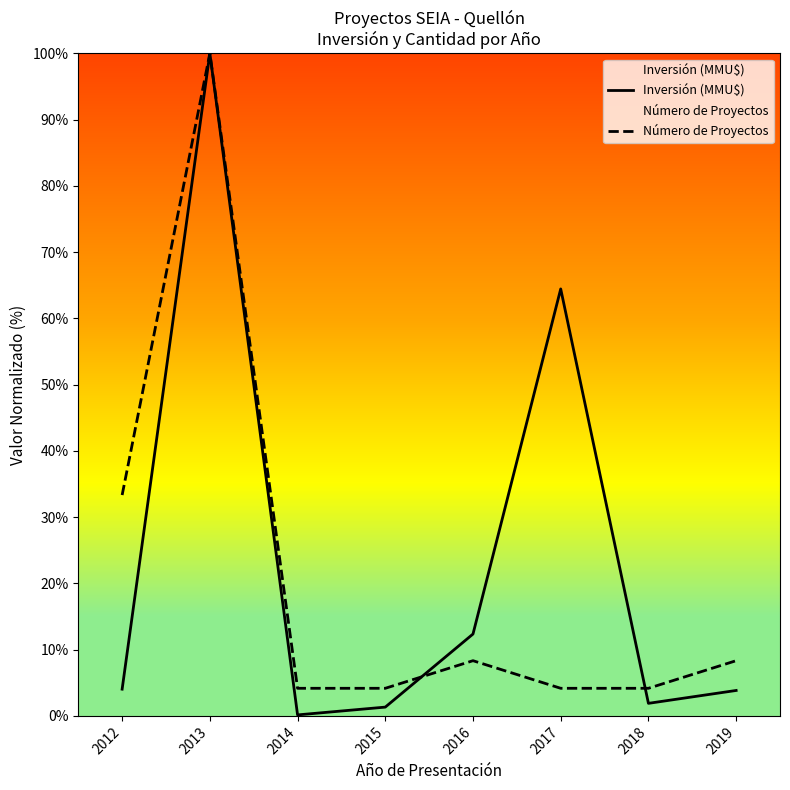

How many times do Número de Proyectos and Inversión (MMU$) cross each other?

2